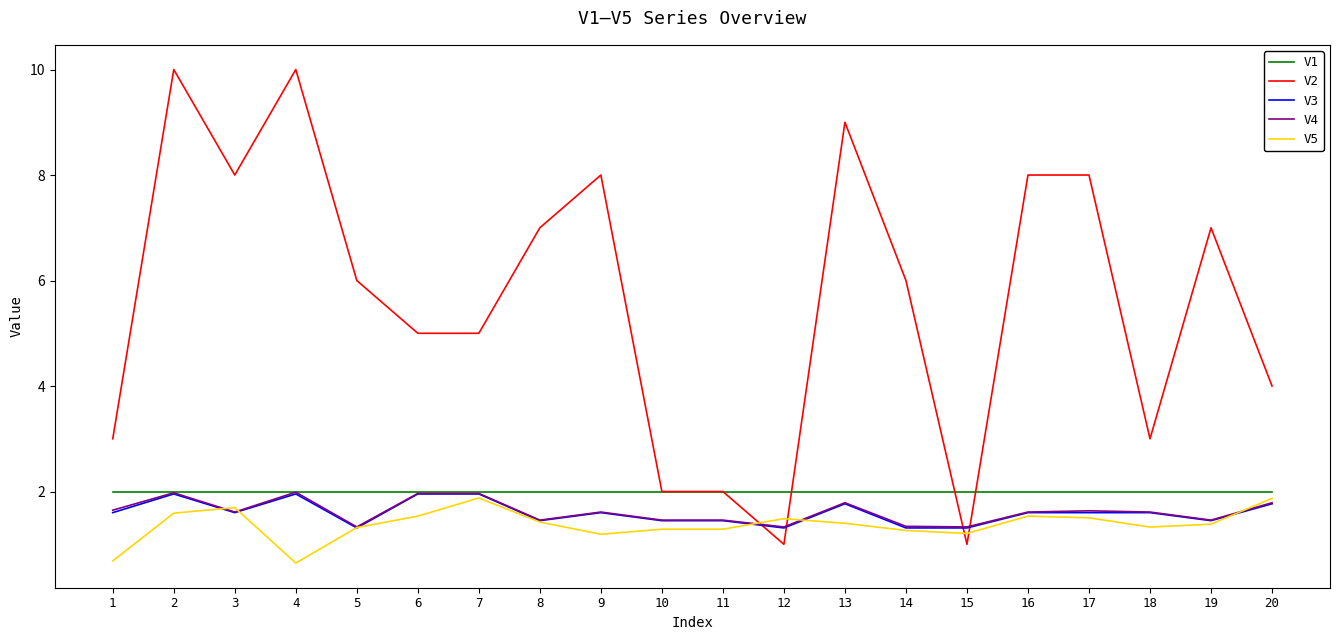

After their last crossing, which series has the higher values: V3 or V2?

V2